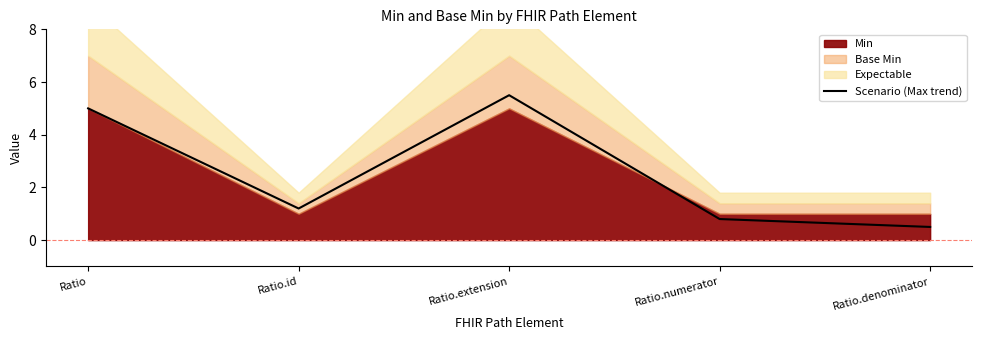

What is the difference between the maximum and minimum values?

5.0